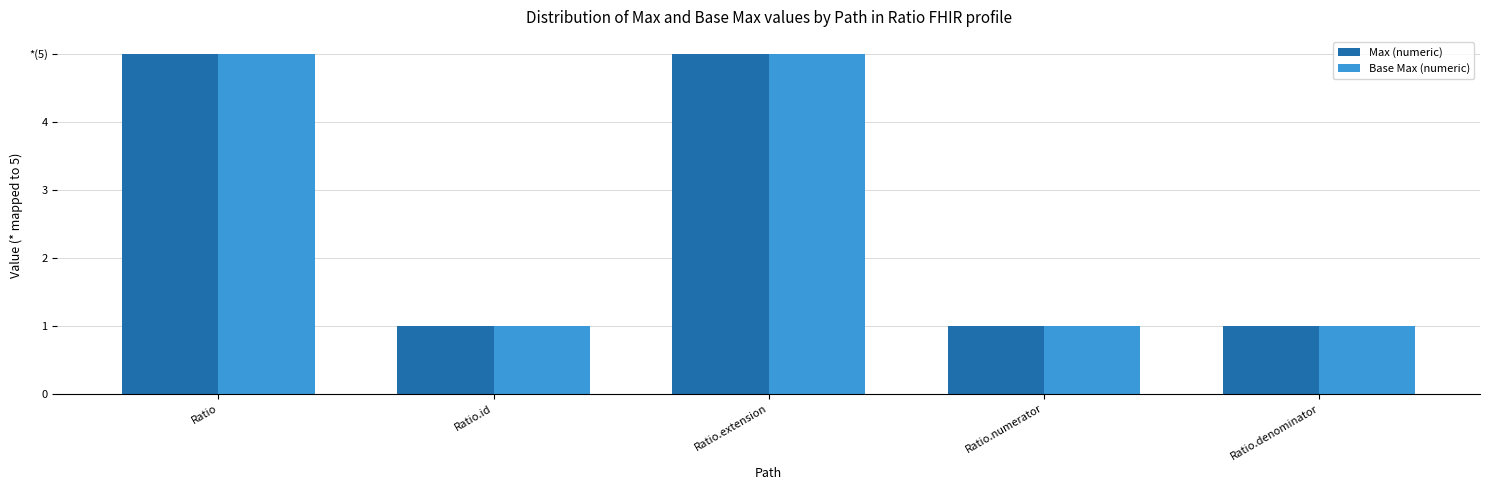

True or false: Max (numeric) has a value of 1 at Ratio.

False